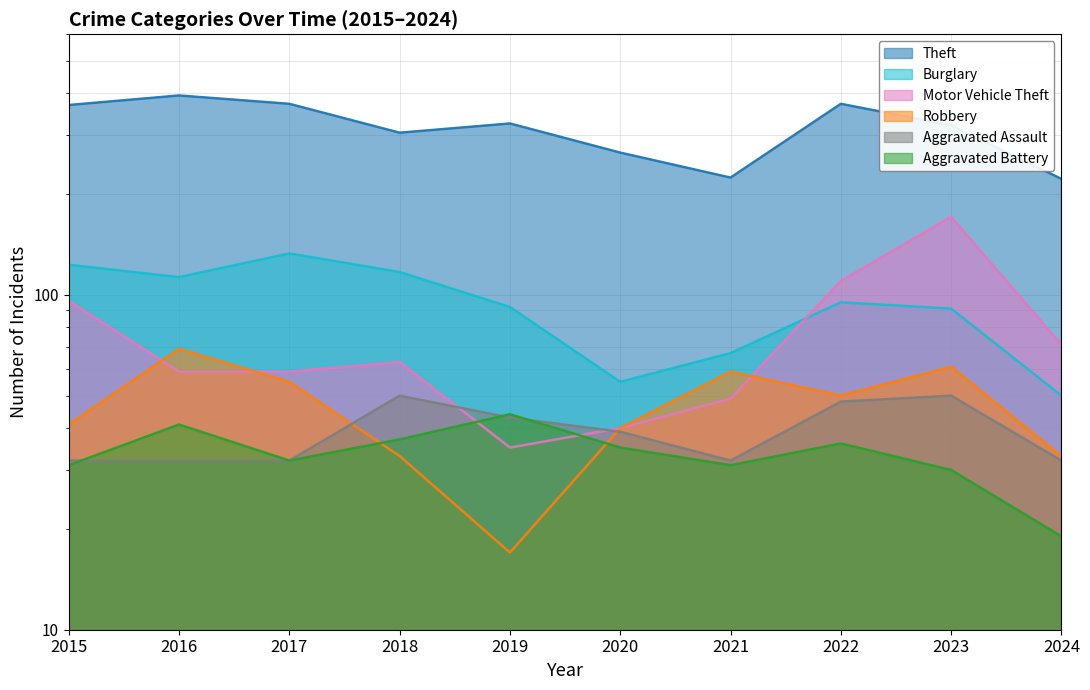

Count the number of categories in the chart.

10